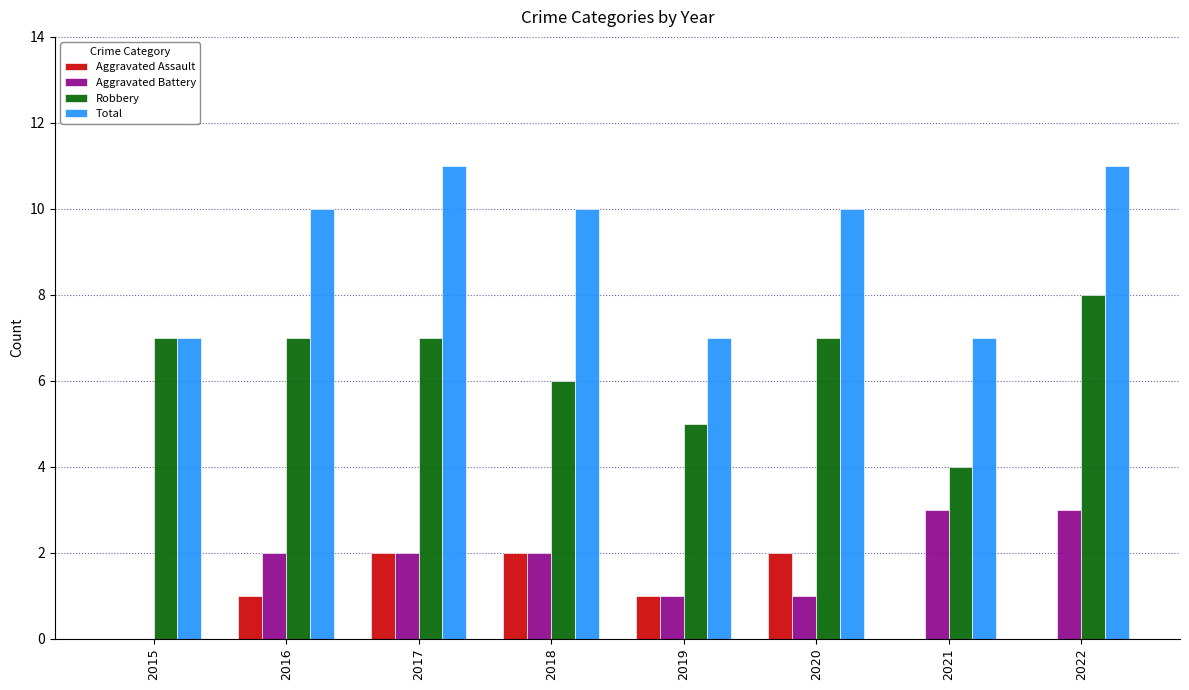

The value of Robbery at 2018 is 2. True or false?

False